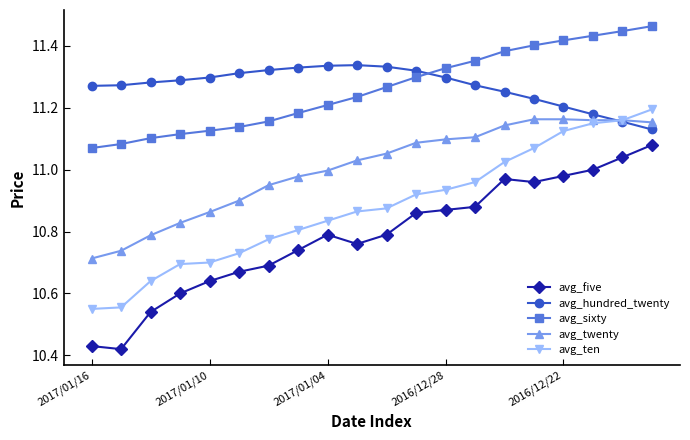

True or false: avg_hundred_twenty and avg_sixty cross at least once.

True